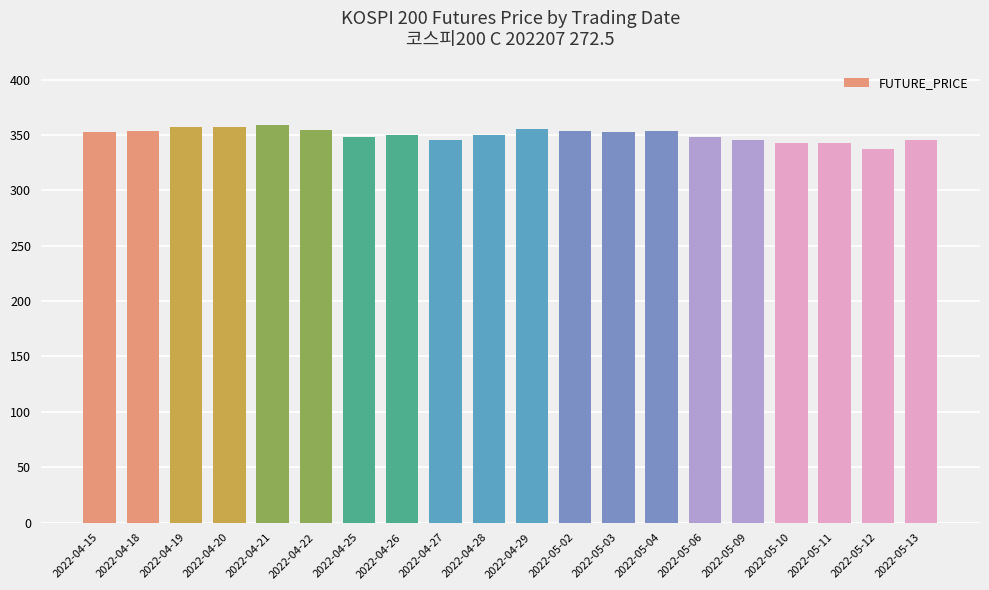

What is the value of the 10th bar from the left?

349.9